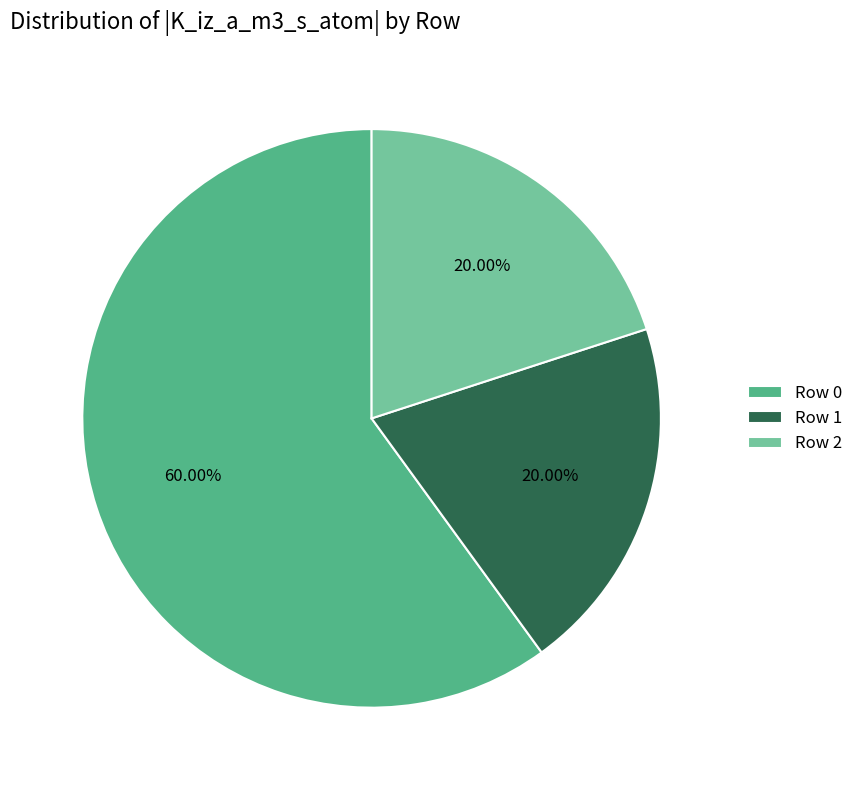

Approximately how many times larger is the value at Row 0 compared to Row 2?

3.0